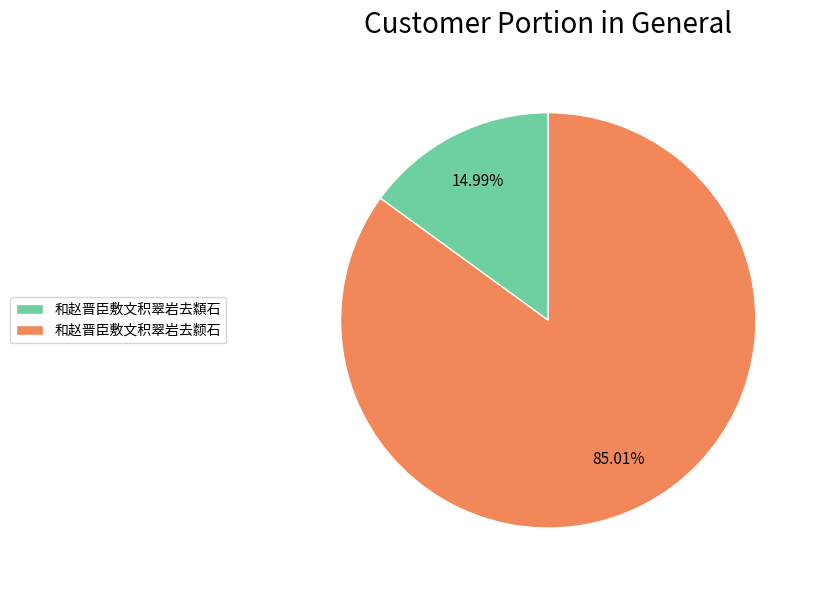

Which has a higher value, 和赵晋臣敷文积翠岩去颣石 or 和赵晋臣敷文积翠岩去纇石?

和赵晋臣敷文积翠岩去颣石